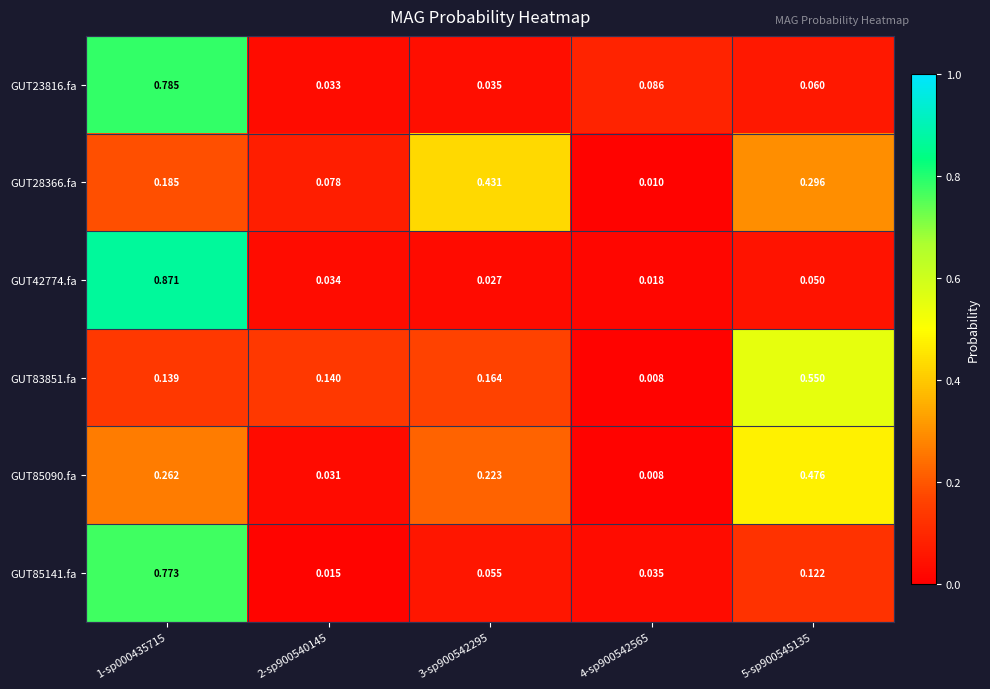

How many series are shown in this chart?

6